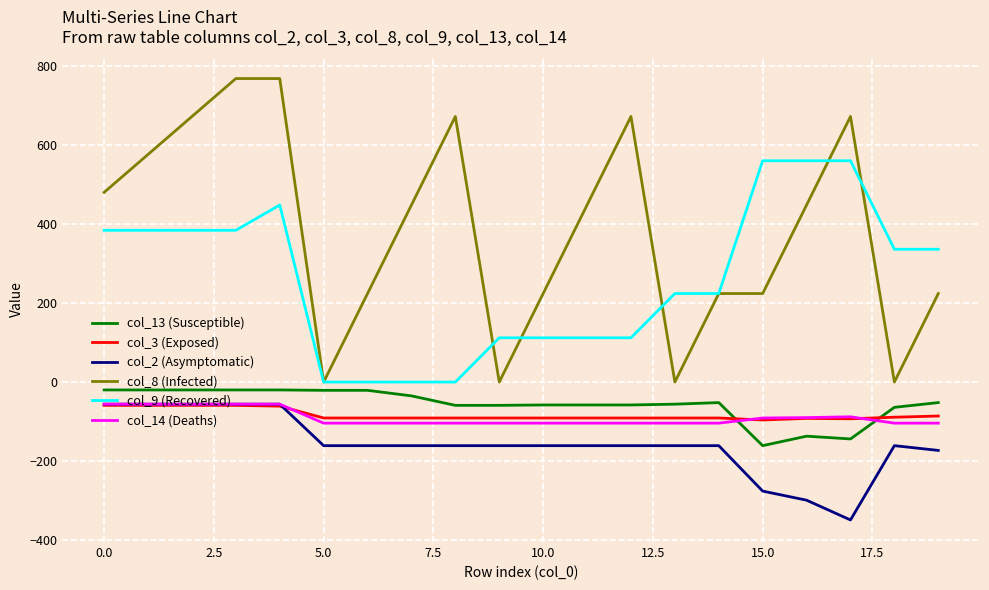

How many intersections are there between col_14 (Deaths) and col_3 (Exposed)?

3